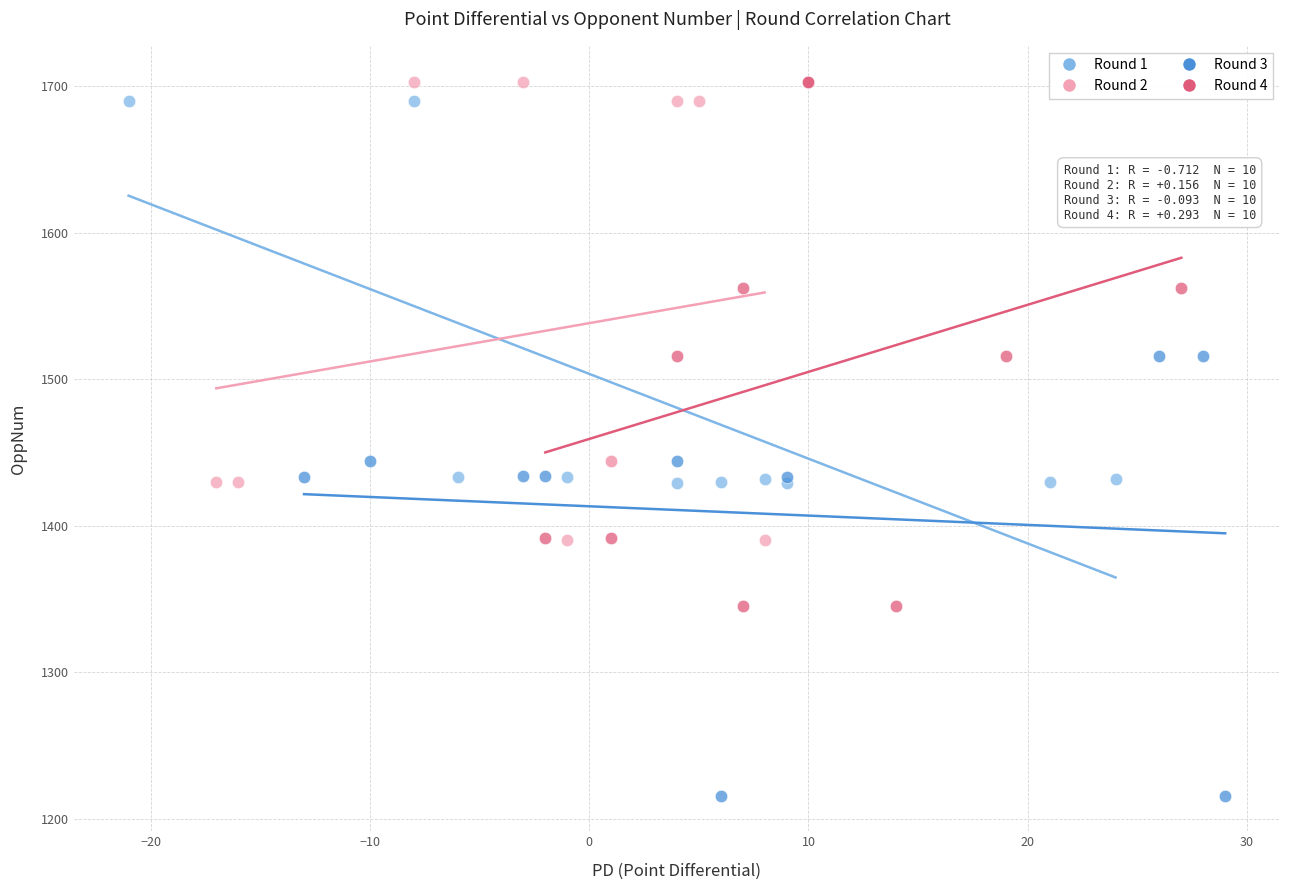

What are all the series names shown in the legend?

Round 1, Round 2, Round 3, Round 4